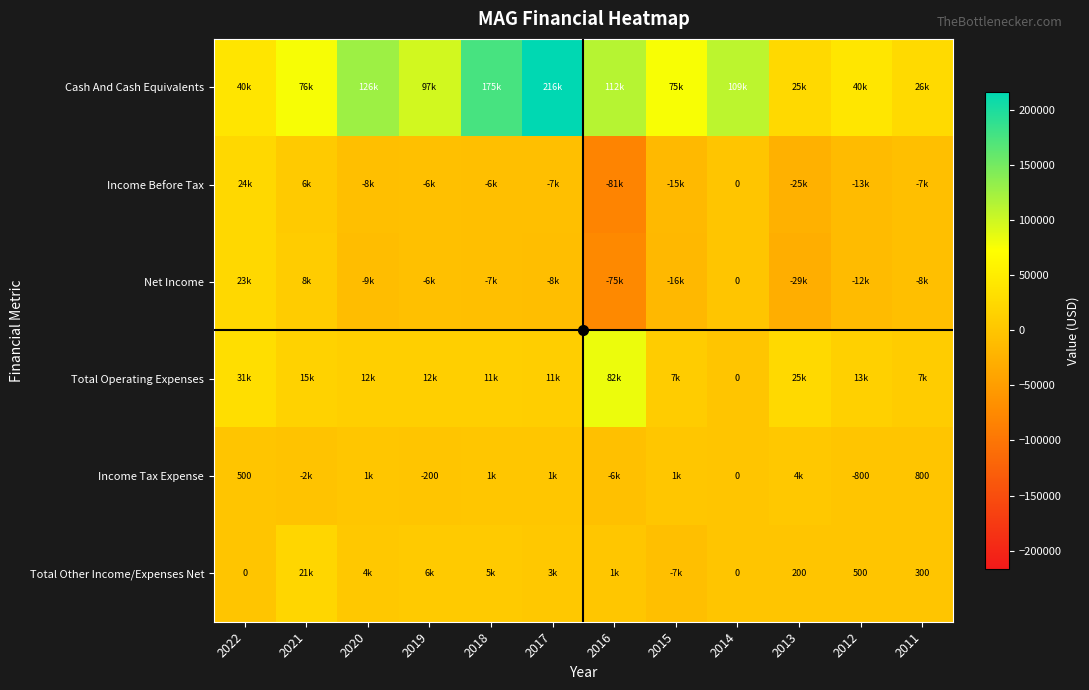

At 2022, list the series in order from largest to smallest.

Cash And Cash Equivalents, Total Operating Expenses, Income Before Tax, Net Income, Income Tax Expense, Total Other Income/Expenses Net